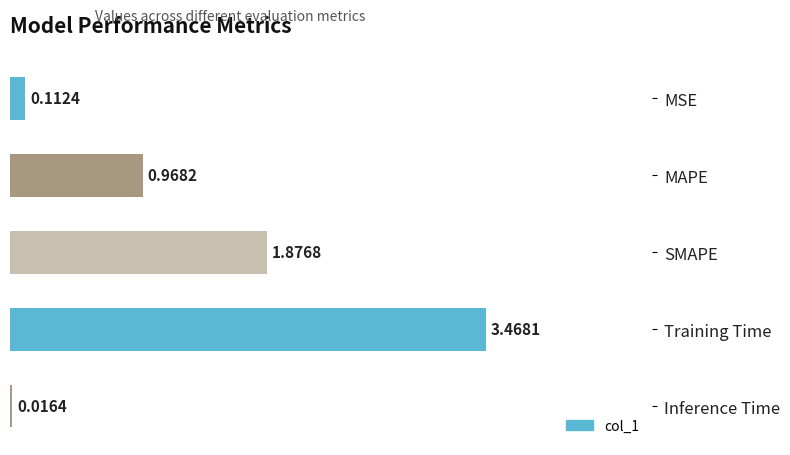

Does the chart contain any negative values?

No